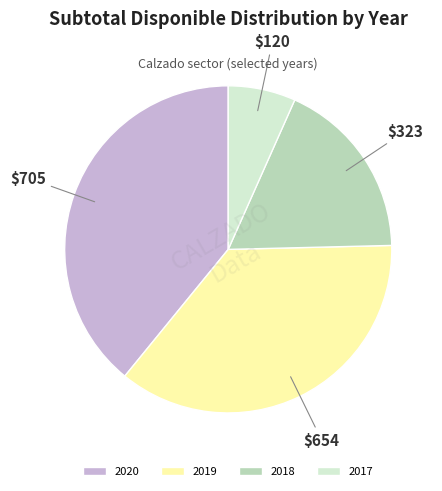

How many slices are in this pie chart?

4